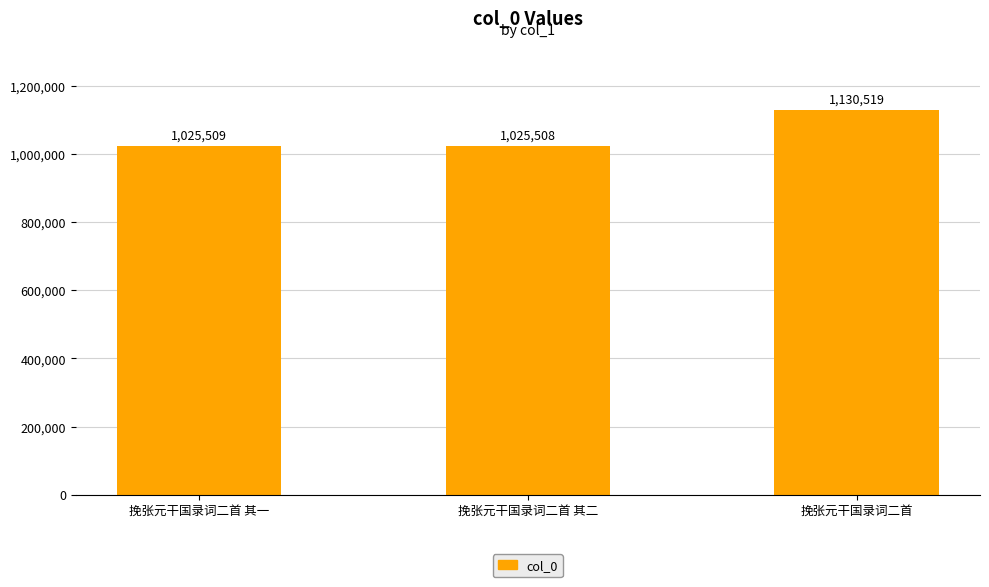

The value at 挽张元干国录词二首 is 1130519. True or false?

True